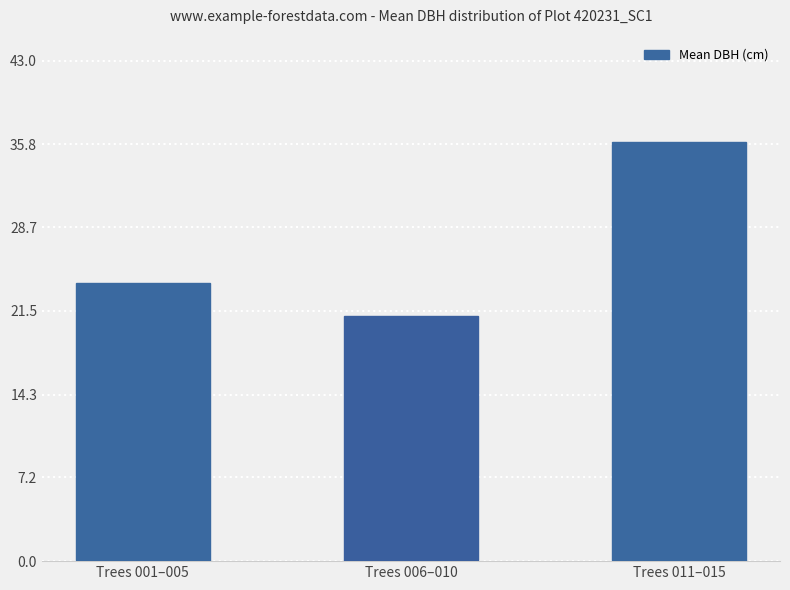

What is the ratio of the value at Trees 001–005 to the value at Trees 006–010?

1.1